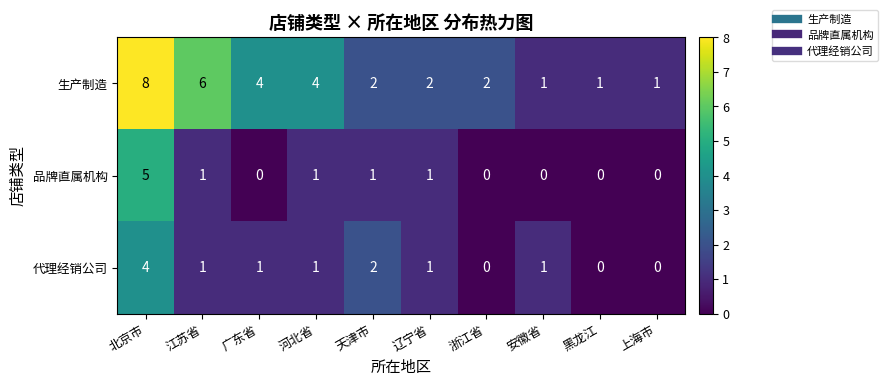

How many distinct data groups are displayed?

3